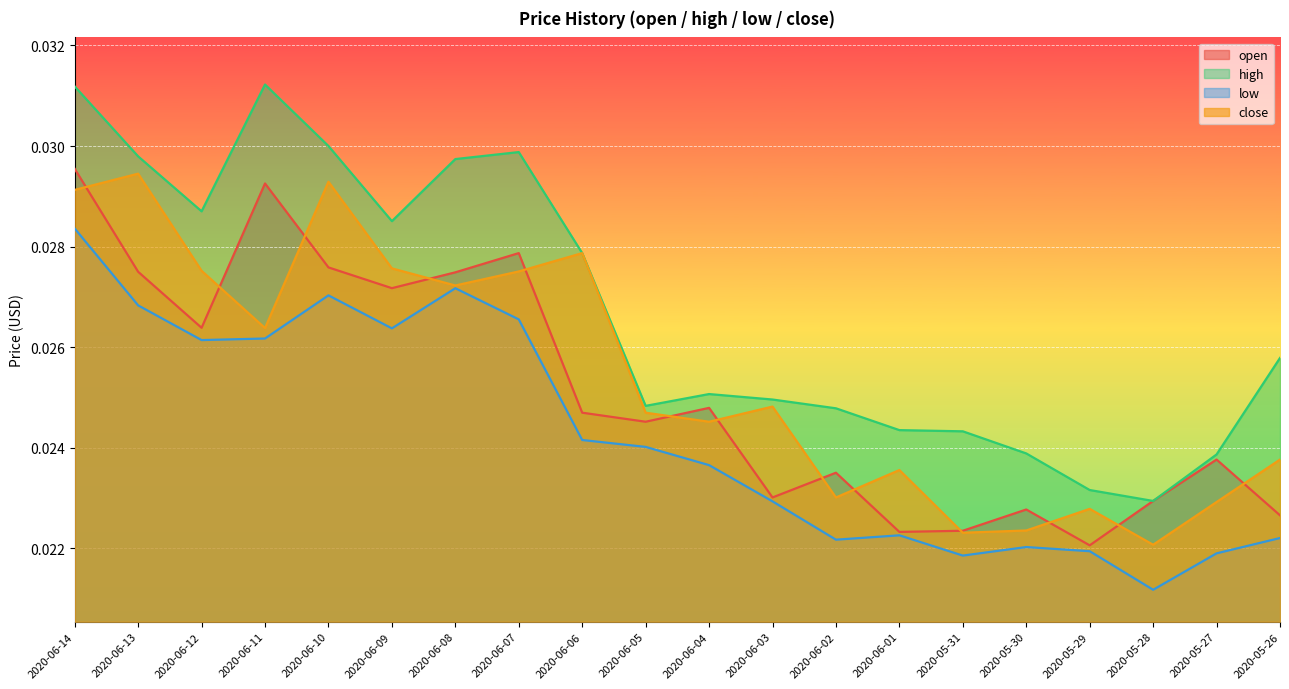

True or false: high and low cross at least once.

False